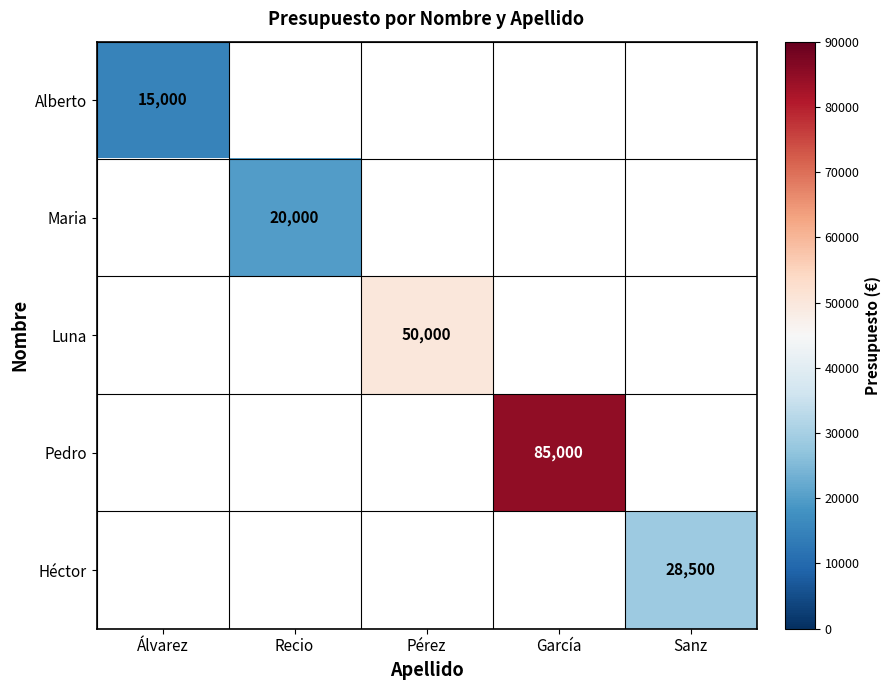

The value of Pedro at García is 85000. True or false?

True